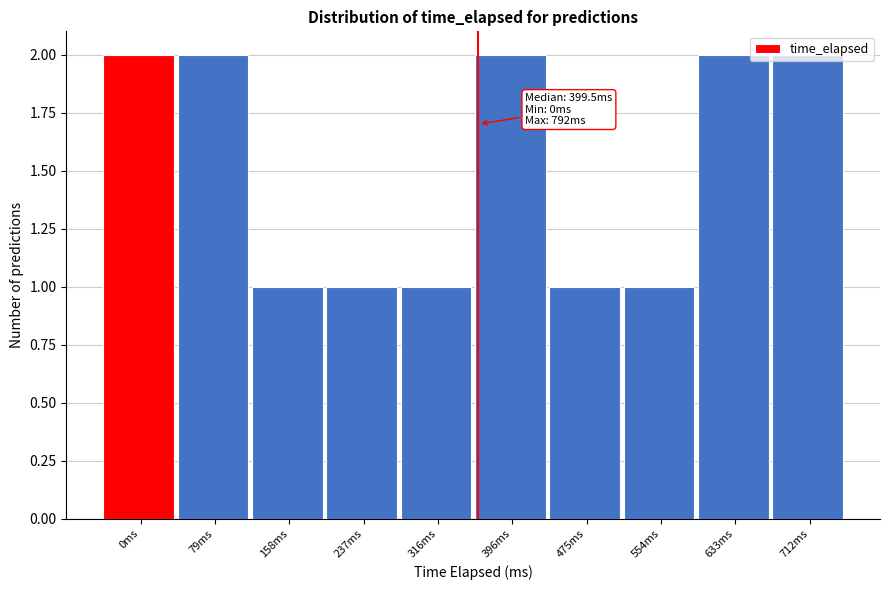

What is the label of the 2nd bar from the left?

79ms